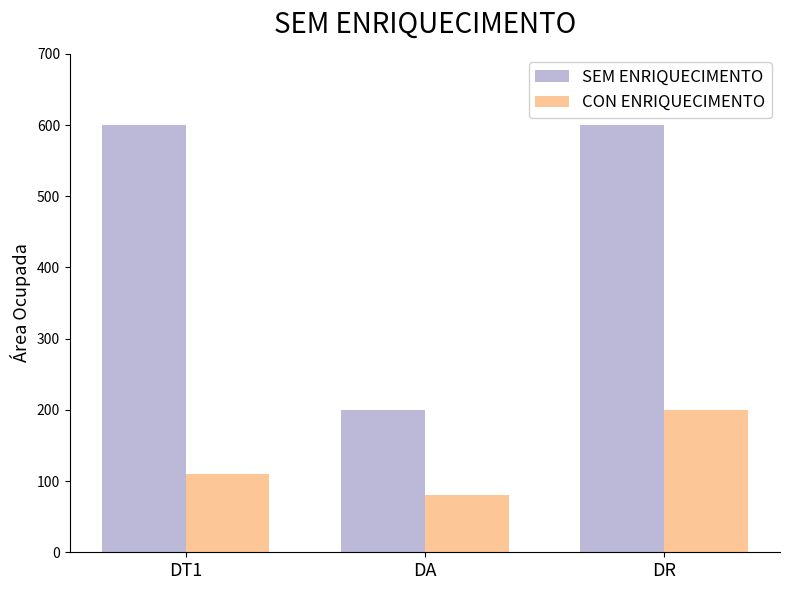

Reading right to left, list all the values displayed in this chart.

SEM ENRIQUECIMENTO: 600	200	600
CON ENRIQUECIMENTO: 200	80	110